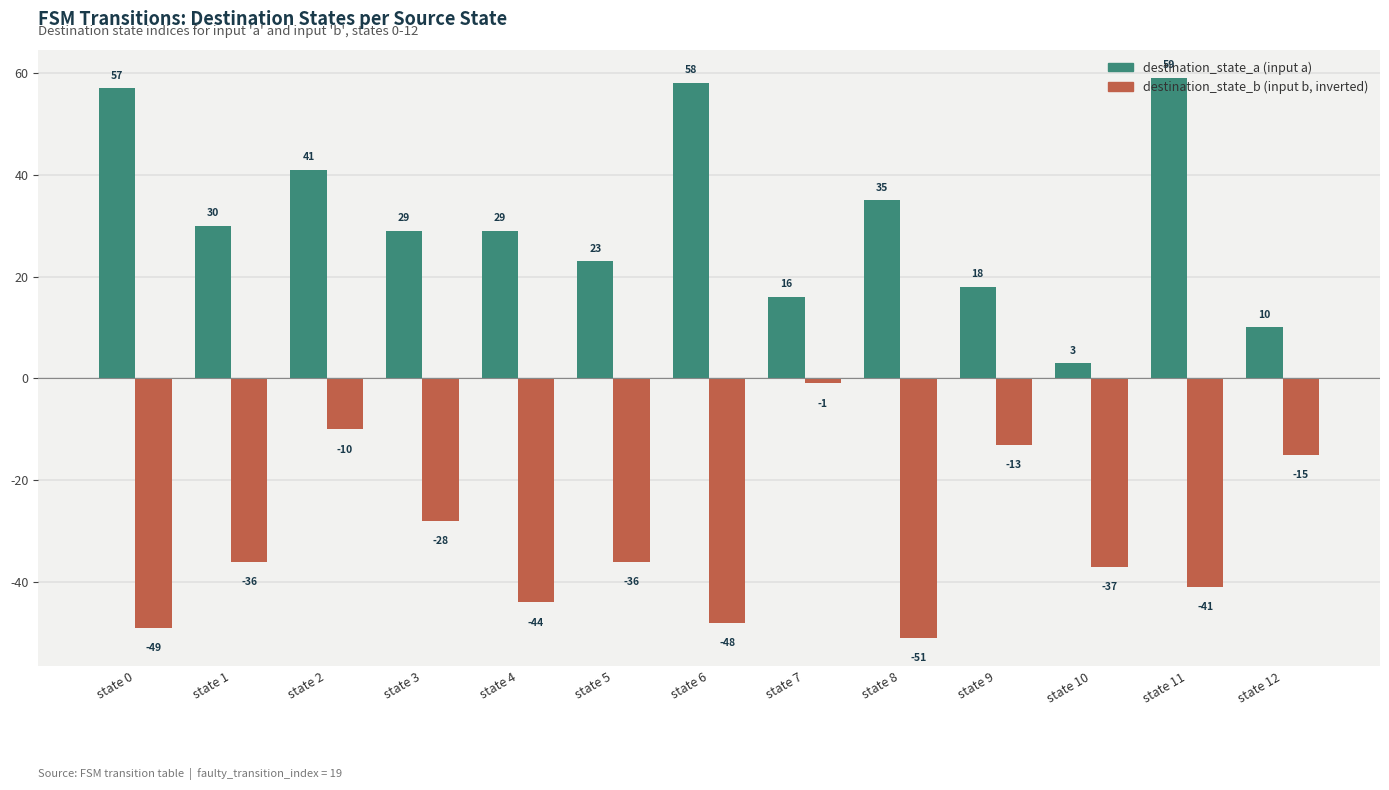

How many groups of bars are there?

13